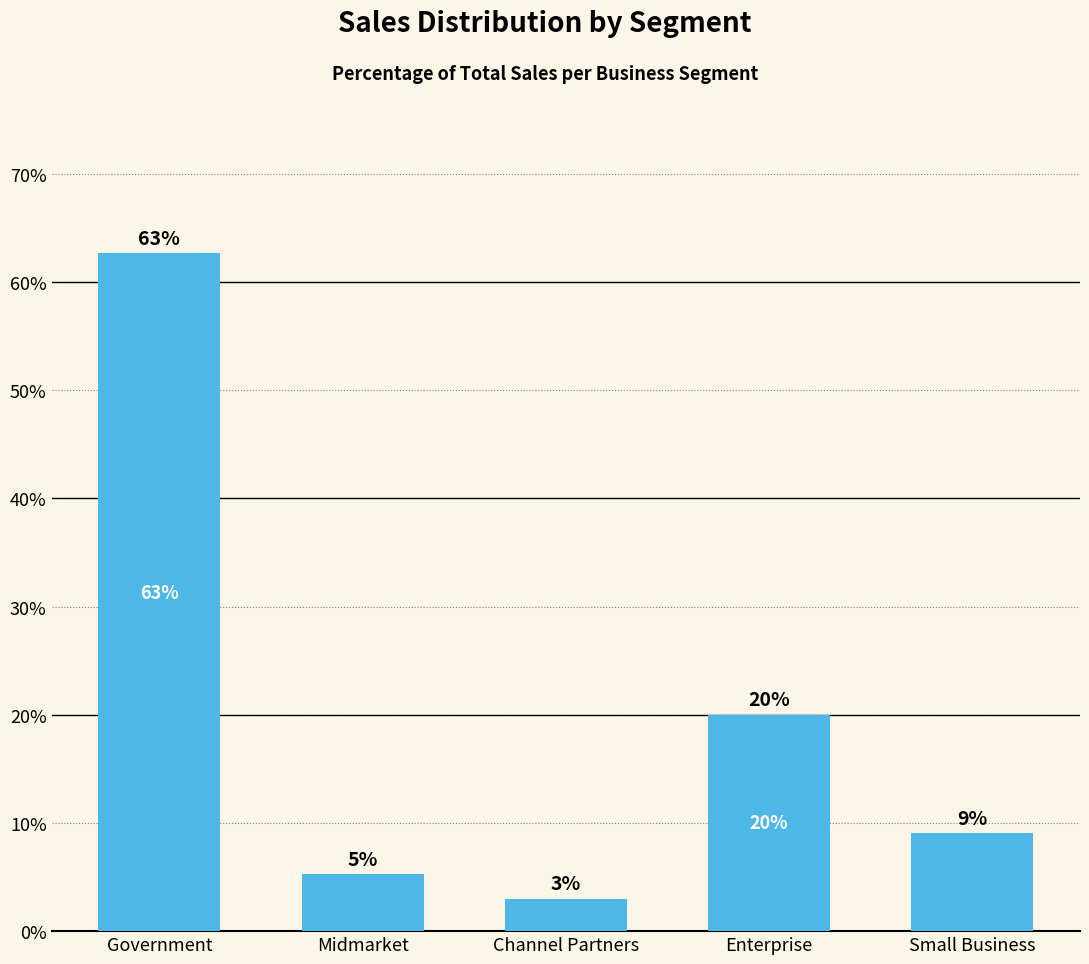

Reading left to right, list all the values displayed in this chart.

Government=62.7	Midmarket=5.3	Channel Partners=3.0	Enterprise=20.0	Small Business=9.1